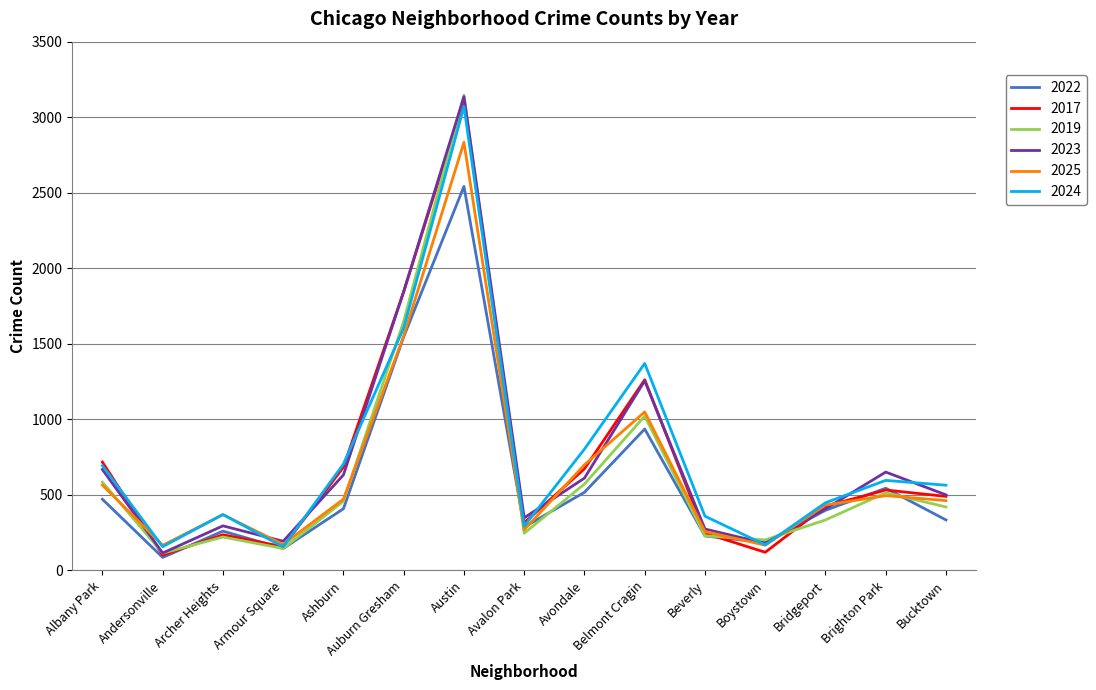

True or false: 2024 has a value of 525 at Archer Heights.

False